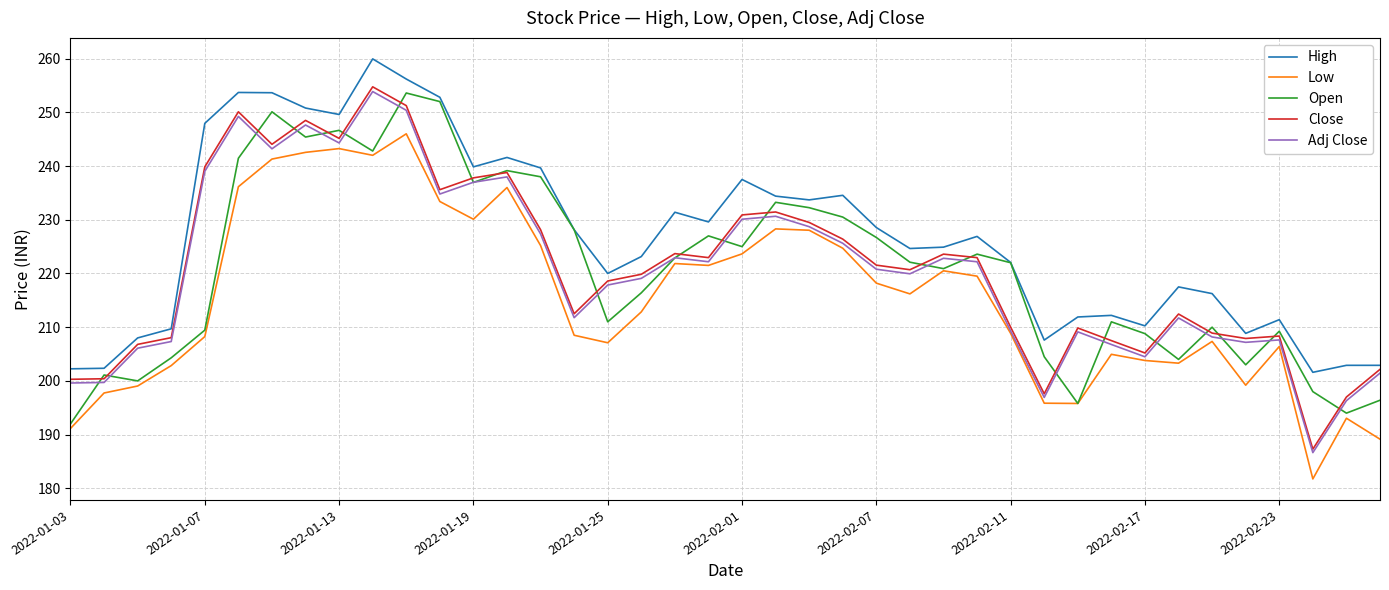

True or false: Low and High cross at least once.

False